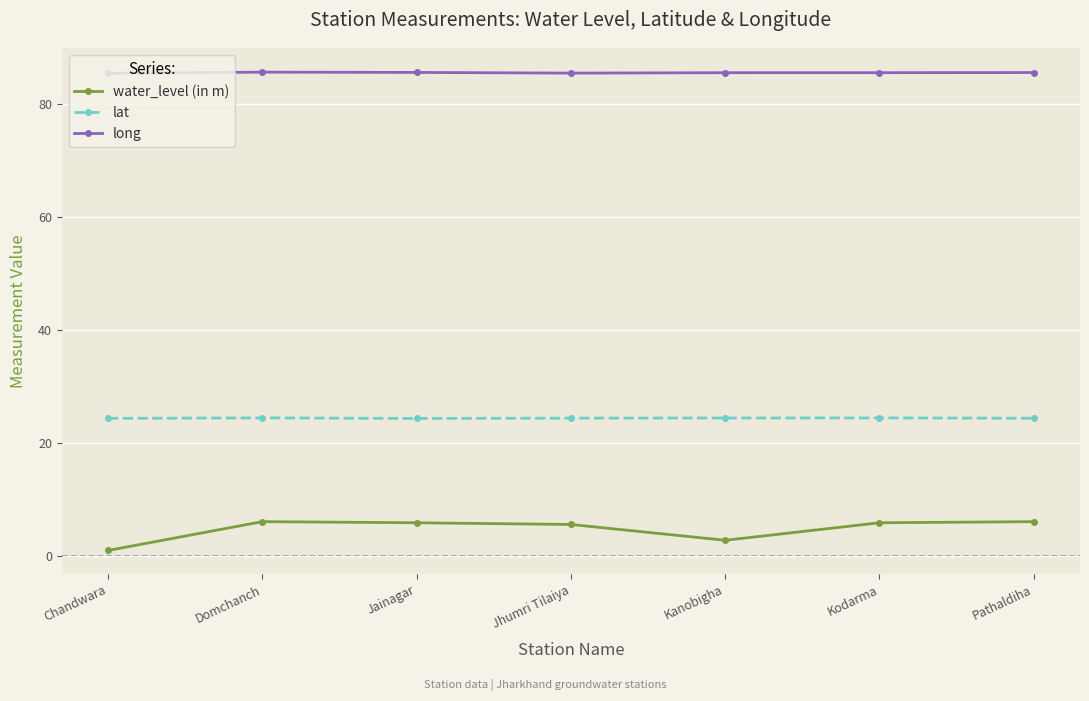

What is the approximate value of water_level (in m) at Chandwara?

1.0